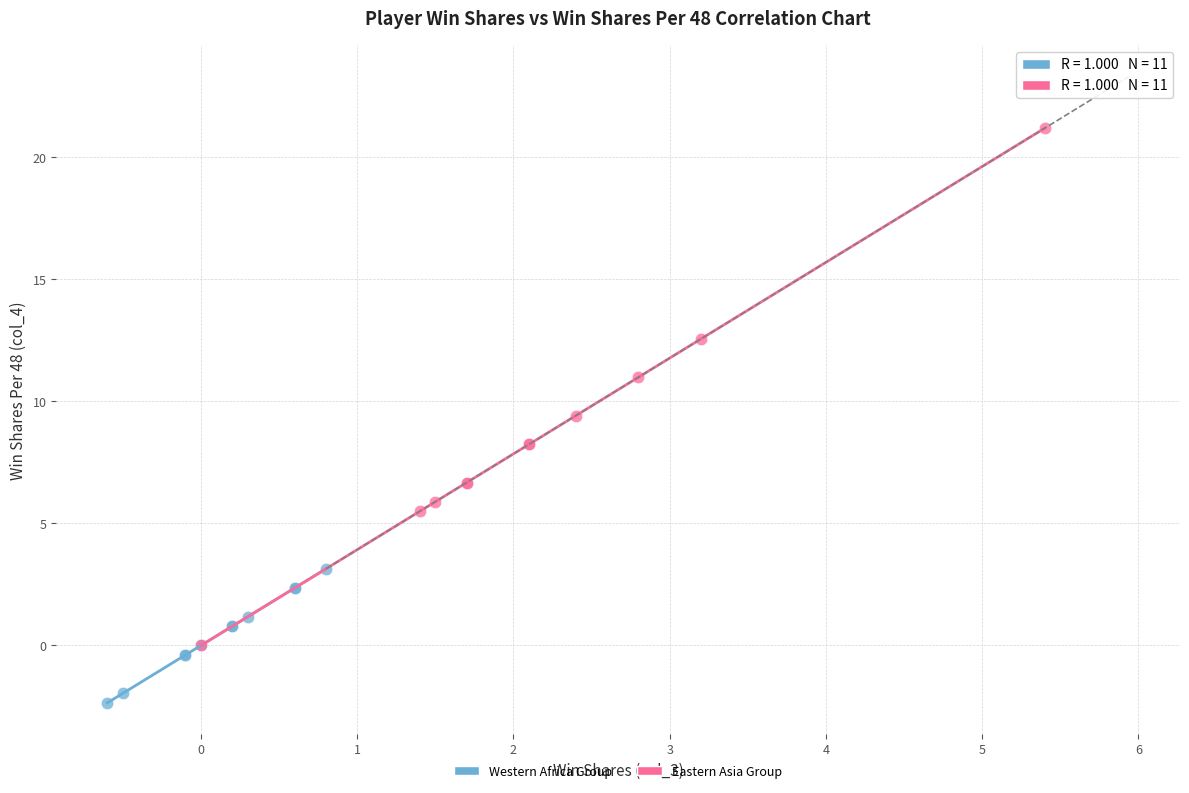

Which series contains the lowest Y value?

Western Africa Group